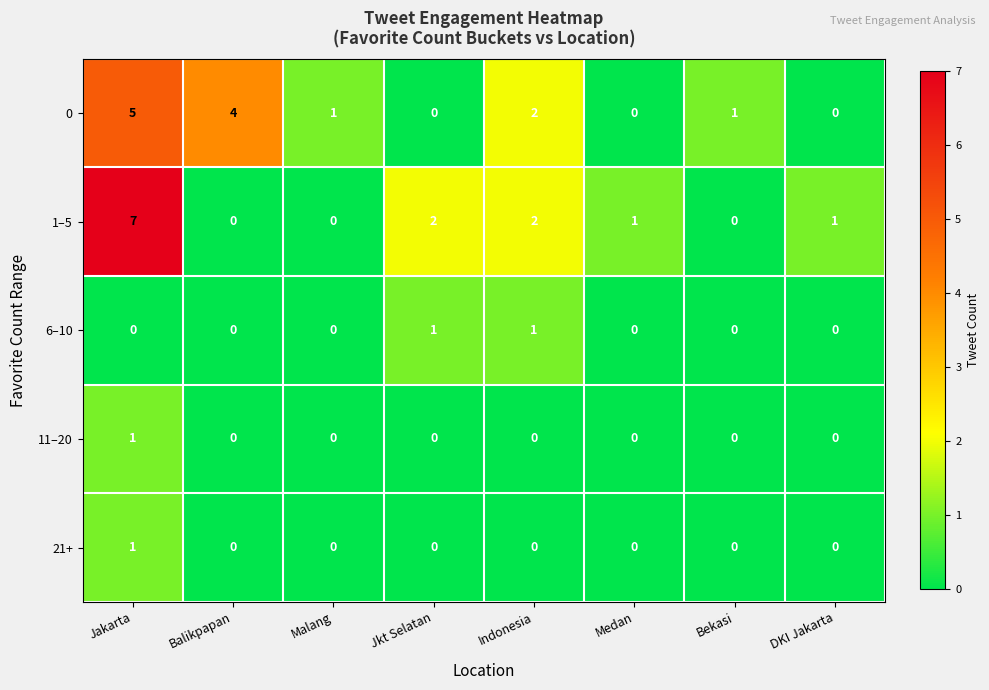

Is it true that 21+ equals 1 at DKI Jakarta?

False